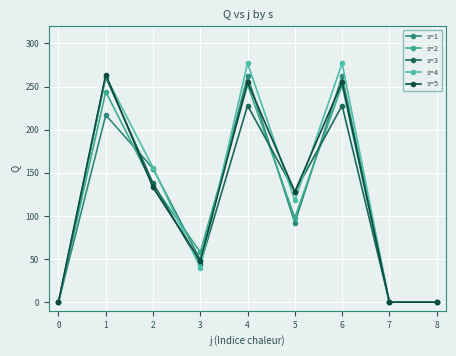

The s=2 series shows 452 at 5. True or false?

False